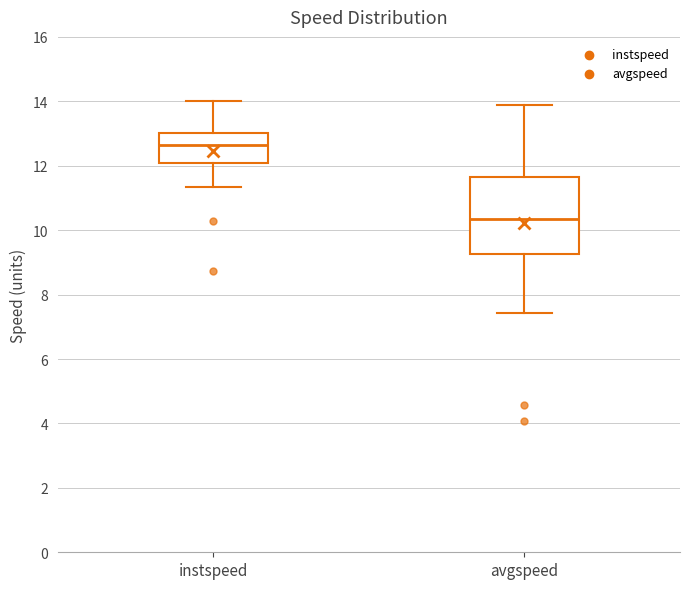

Which box is the tallest, from its lower edge to its upper edge?

avgspeed